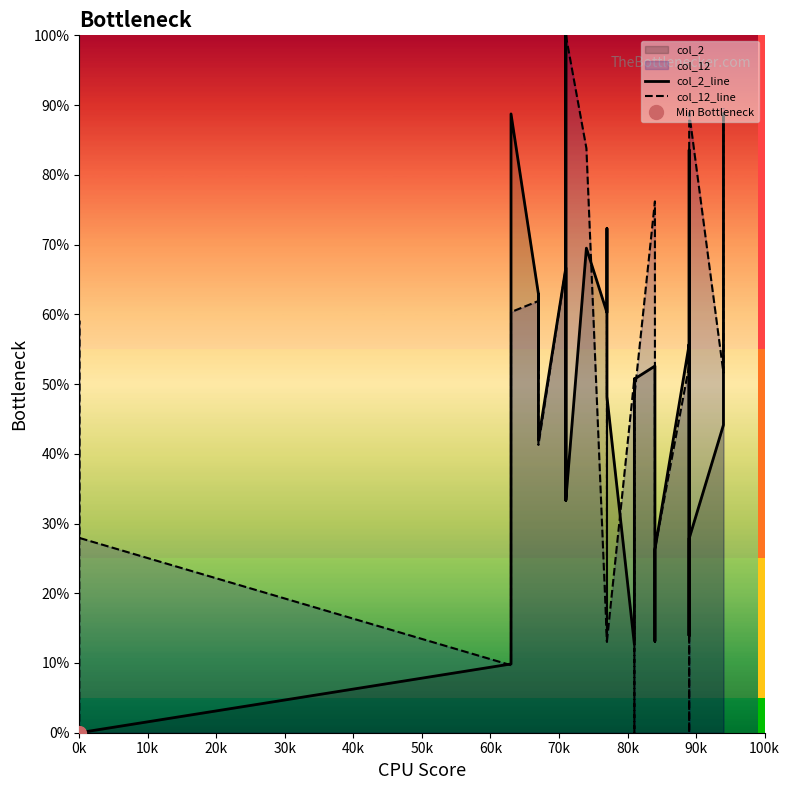

In col_2_line, how many points are lower than both neighbors (excluding endpoints)?

7